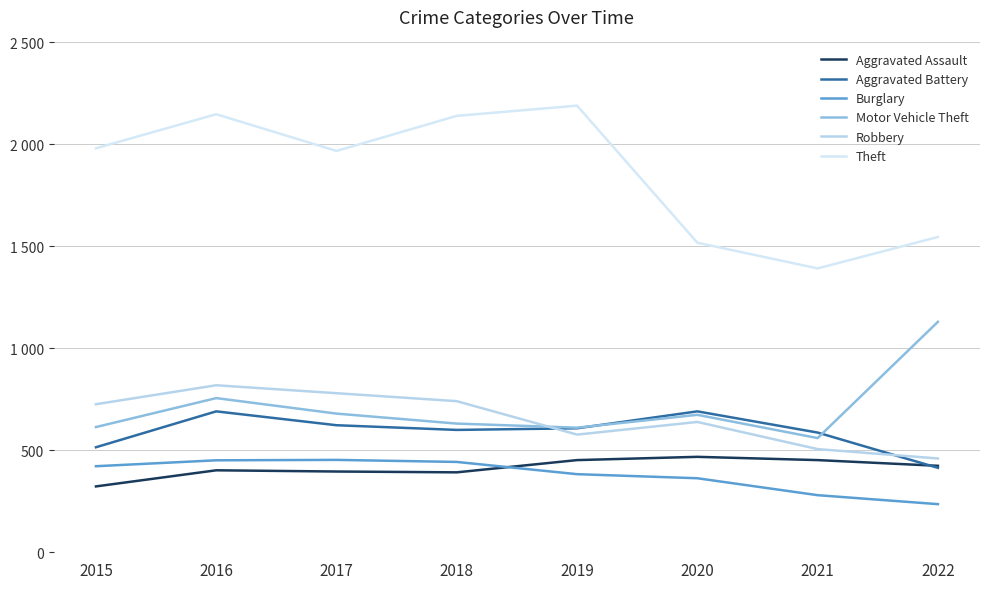

True or false: Aggravated Battery has more than 0 interior local peaks.

True